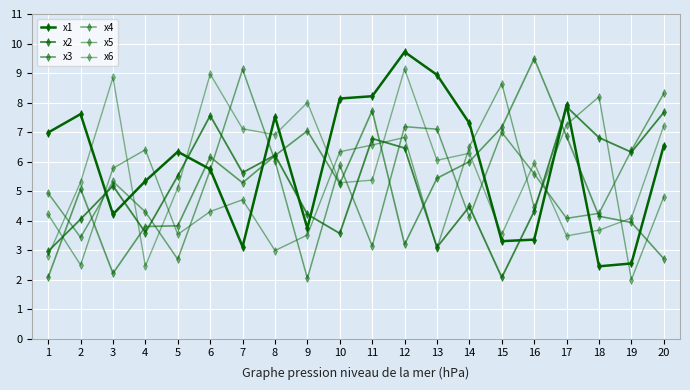

How many intersections are there between x1 and x4?

7